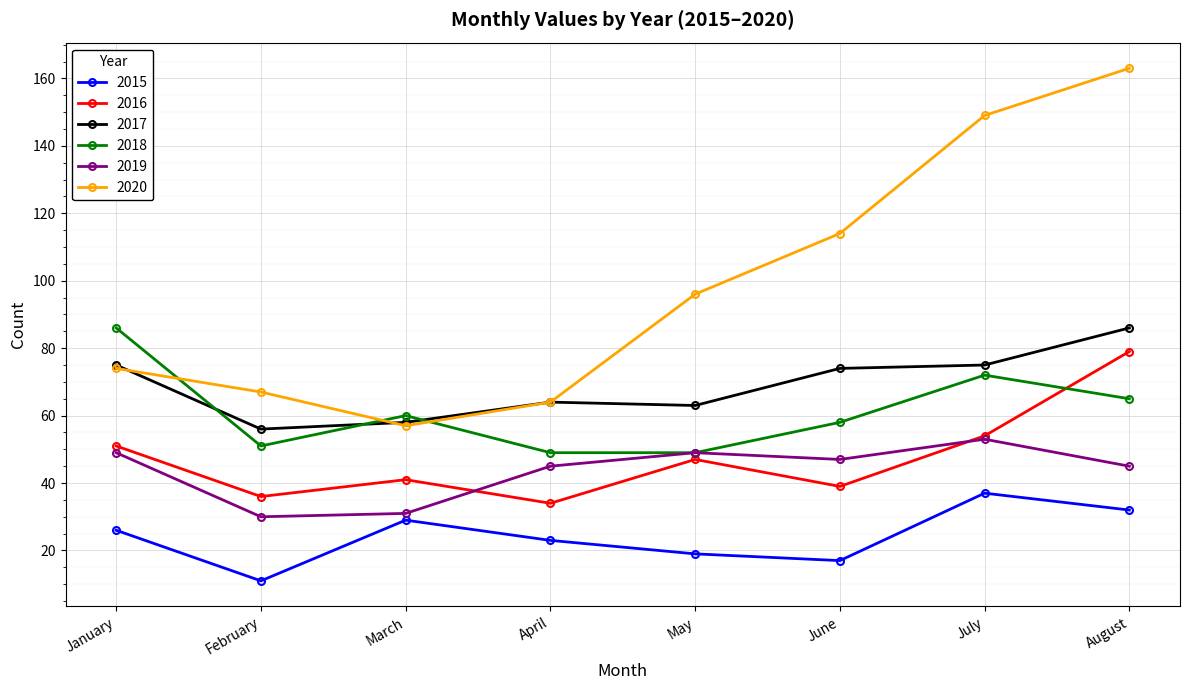

Does the chart display data point markers on the line(s)?

Yes